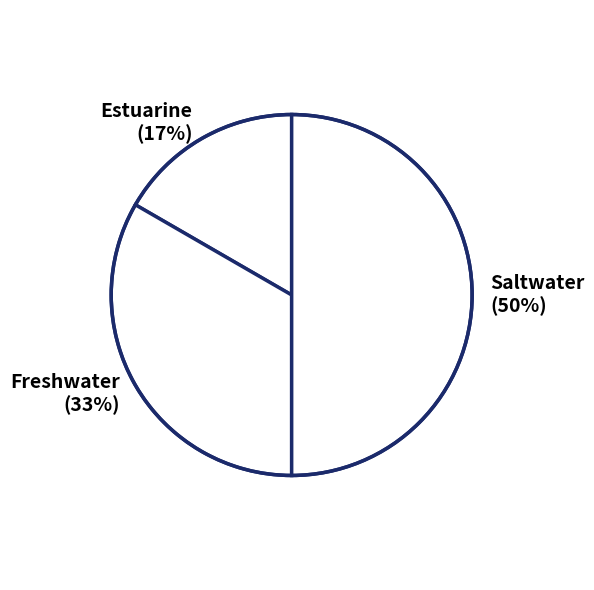

What is the smallest slice in the pie chart?

Estuarine